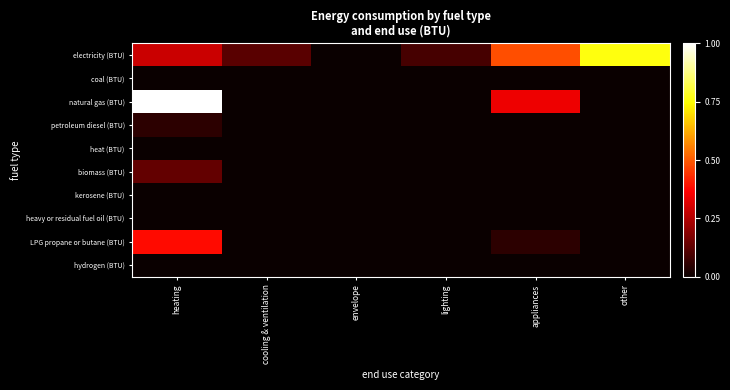

Which series has the largest total across all categories?

electricity (BTU)